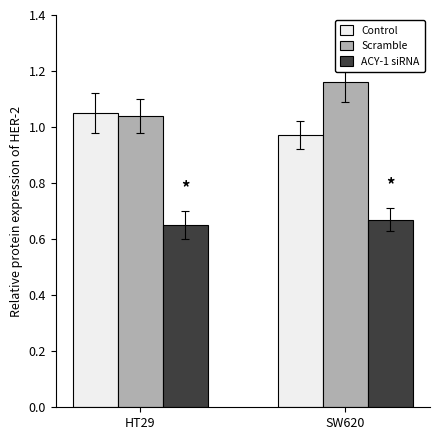

At which label does Control reach its peak?

HT29